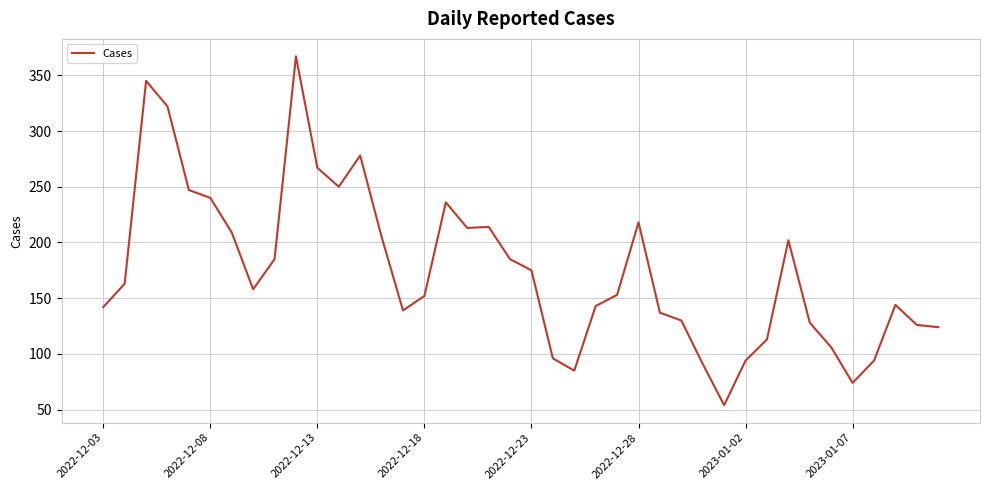

How many lines are shown in the chart?

1